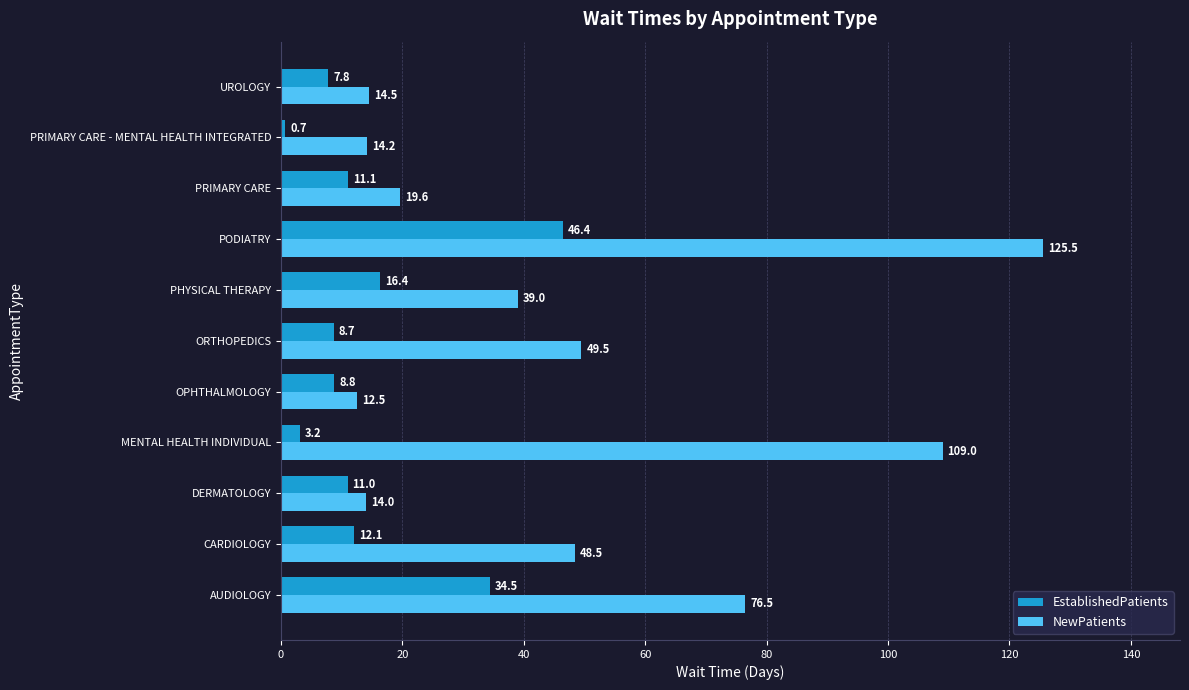

At which label does NewPatients reach its minimum?

OPHTHALMOLOGY